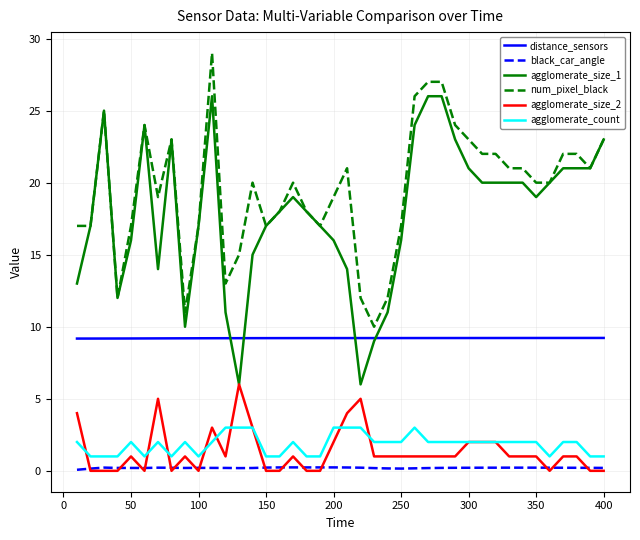

How many lines are shown in the chart?

6